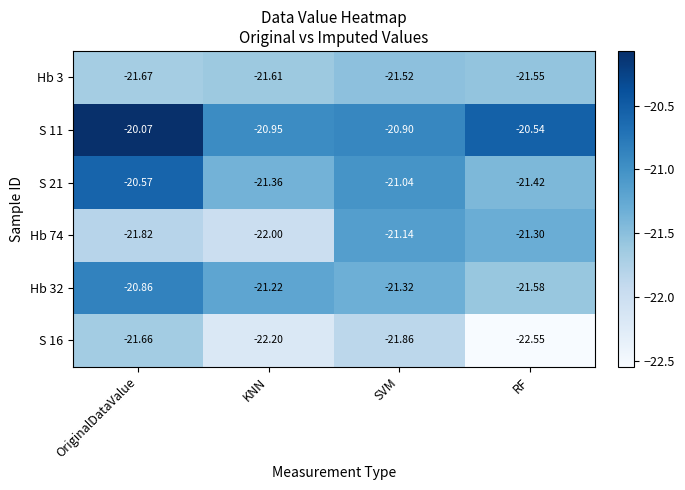

Where is S 16 nearest to the value -22?

SVM